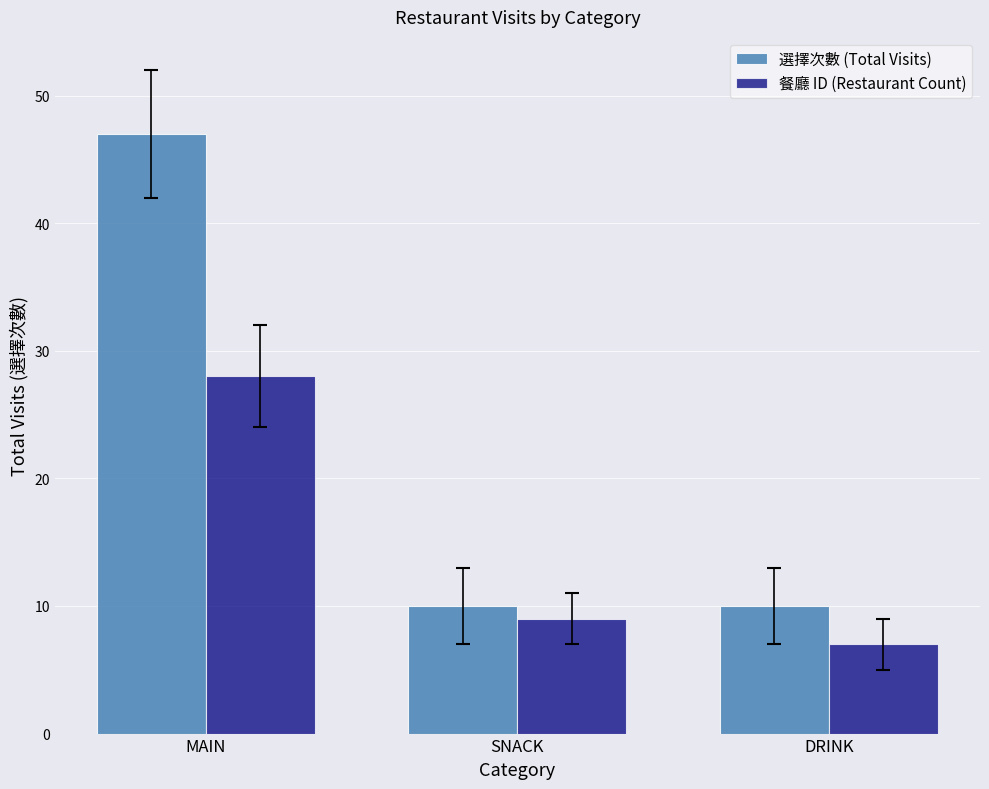

At how many categories does at least one series exceed 18?

1